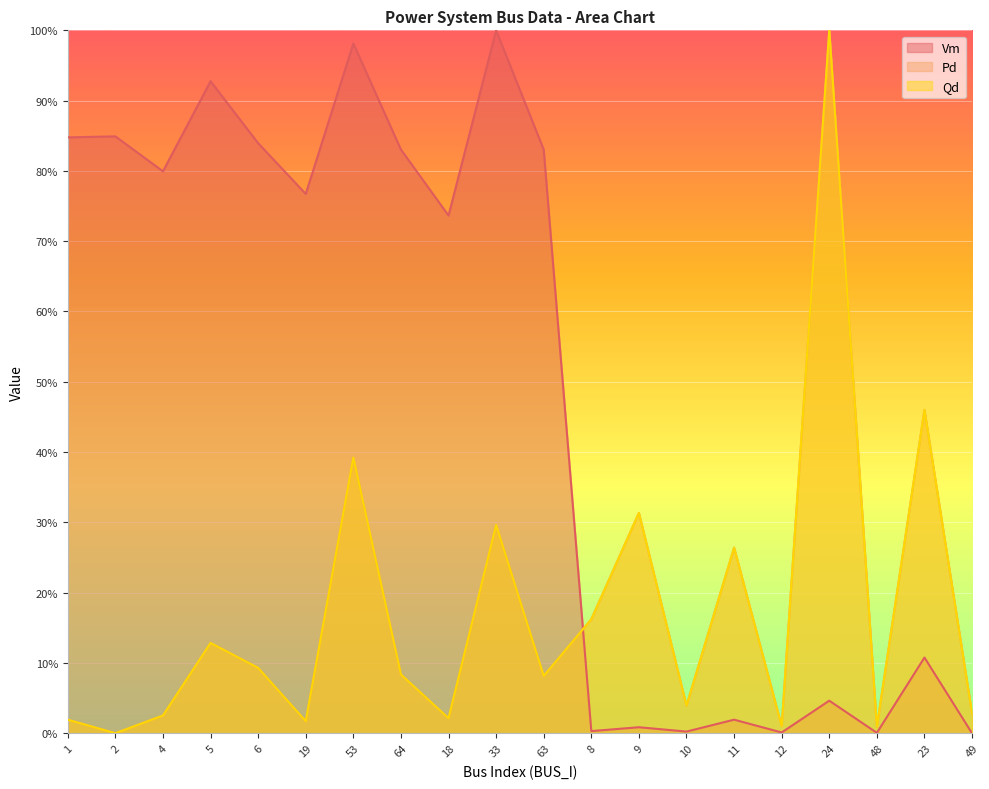

Rank the categories by Pd value from lowest to highest.

2, 48, 12, 19, 1, 18, 4, 49, 10, 63, 64, 6, 5, 8, 11, 33, 9, 53, 23, 24